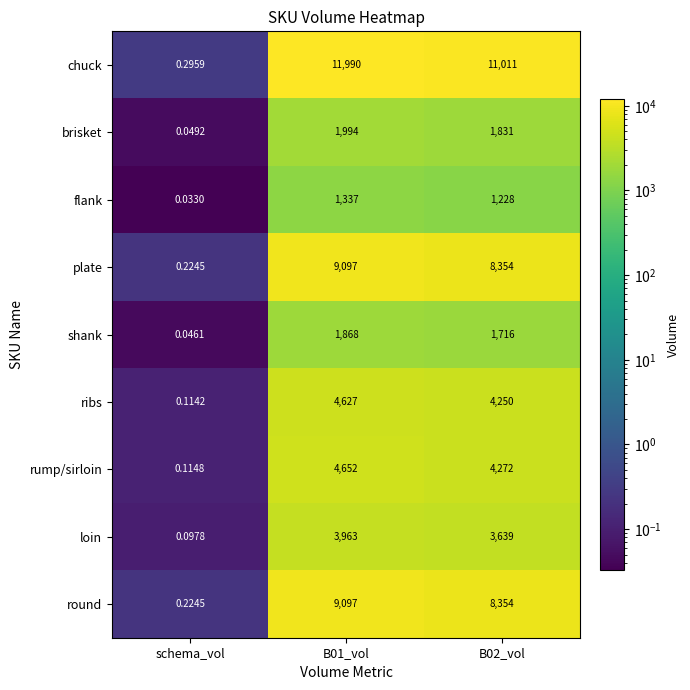

Which series changed the most between schema_vol and B02_vol?

chuck